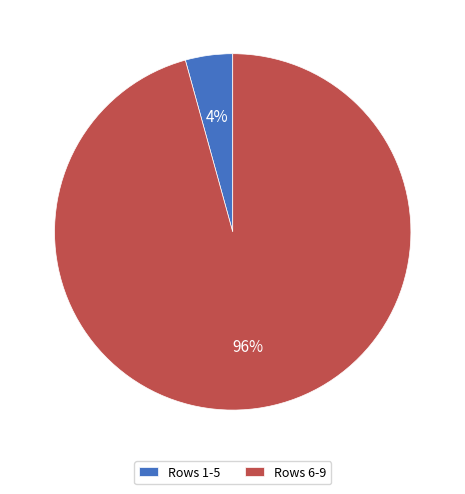

How many slices are in this pie chart?

2